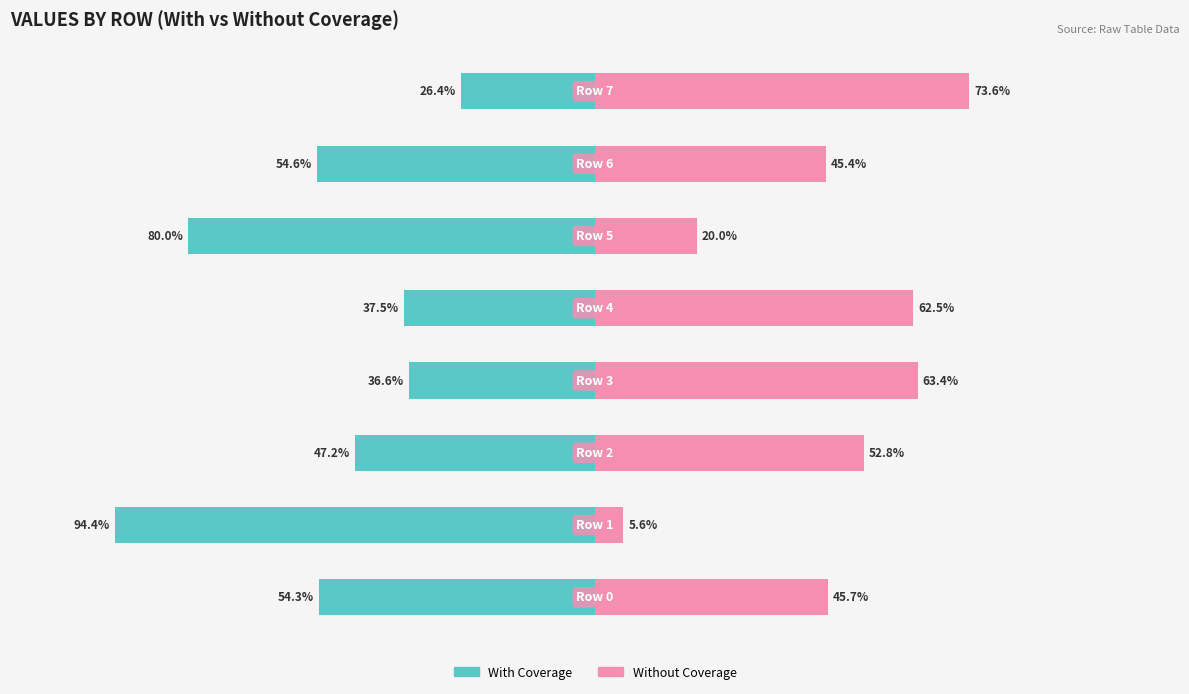

What is the difference between the Without Coverage values at 5 and 3?

43.4